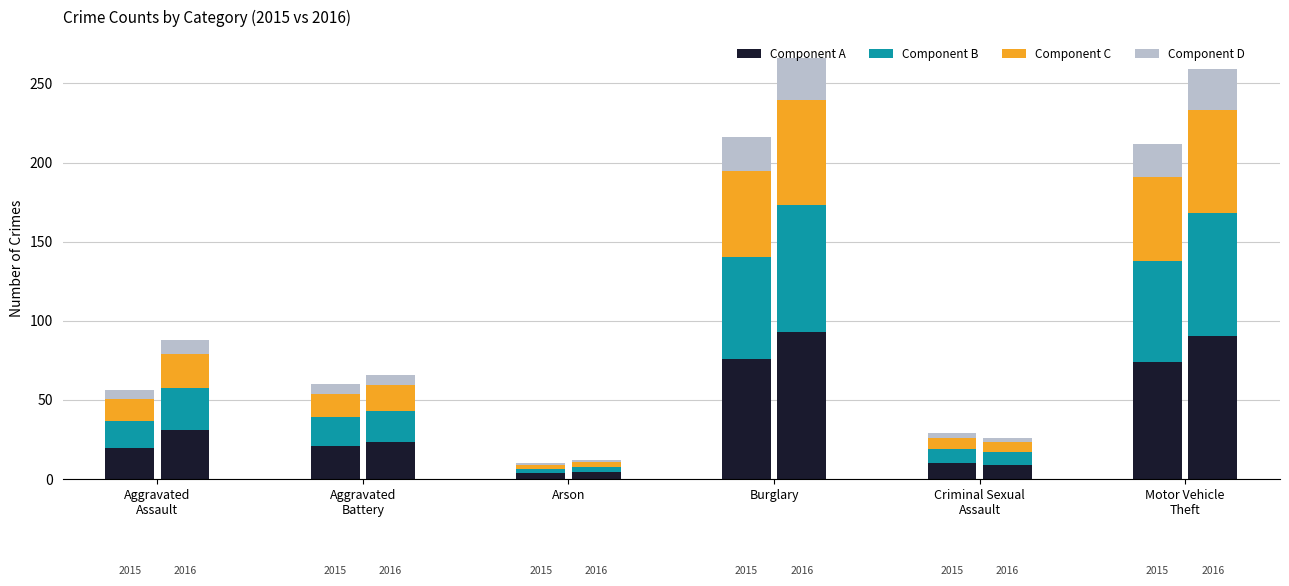

What is the approximate value of Component D at Aggravated
Assault?

5.6